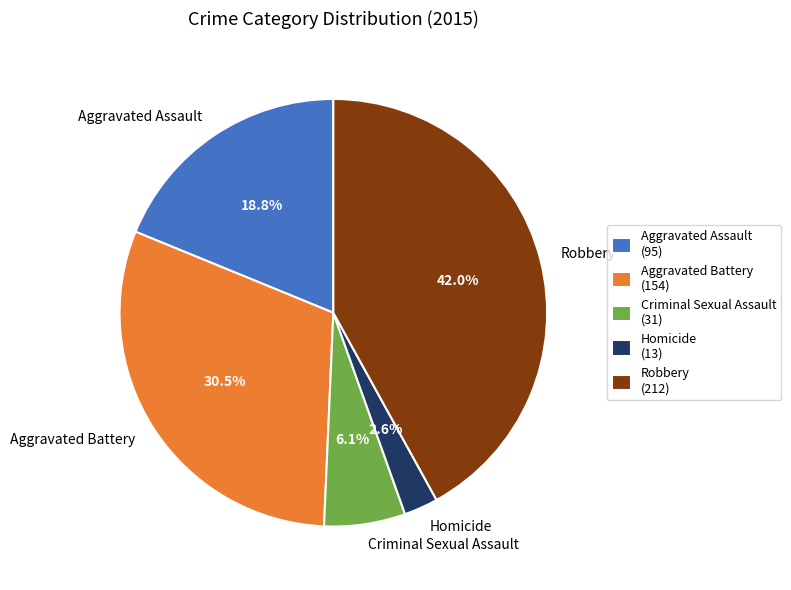

What is the ratio of the value at Criminal Sexual Assault to the value at Aggravated Assault?

0.3